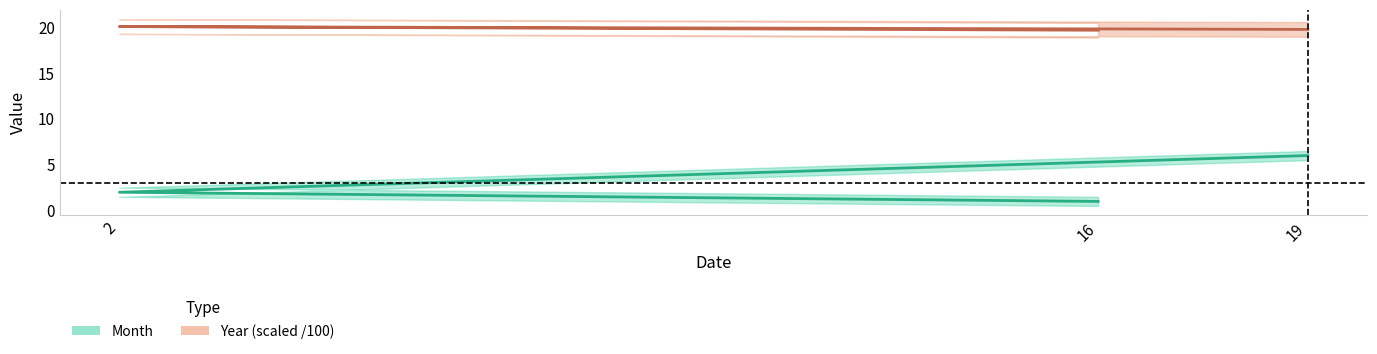

What is the label of the 3rd point from the left?

19